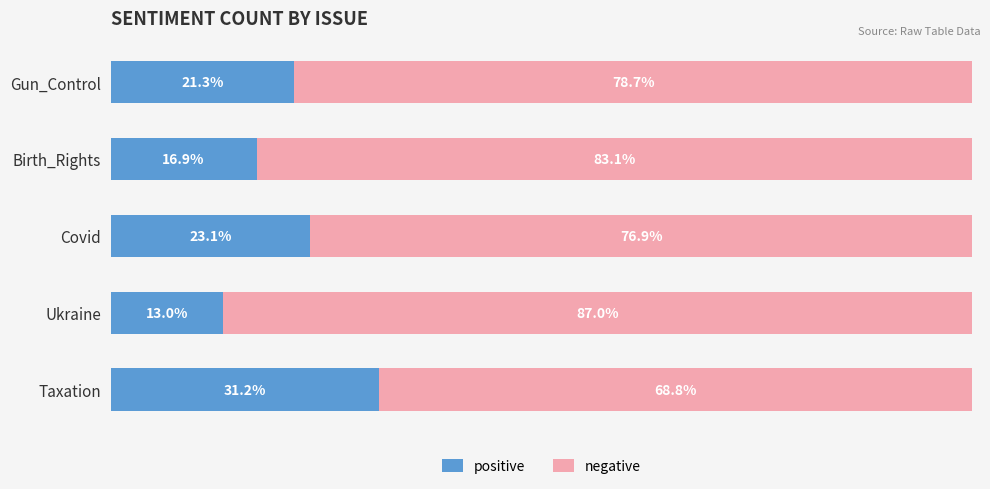

Which category has the highest value in the positive series?

Taxation